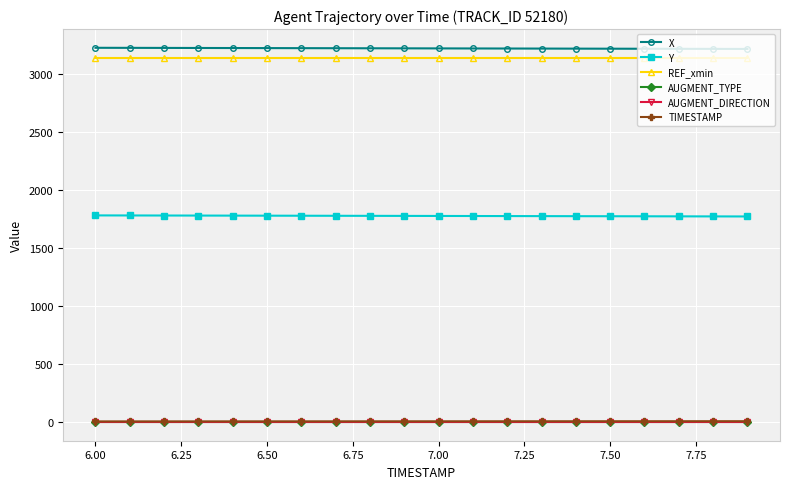

Is this an area chart (filled region under the line)?

No